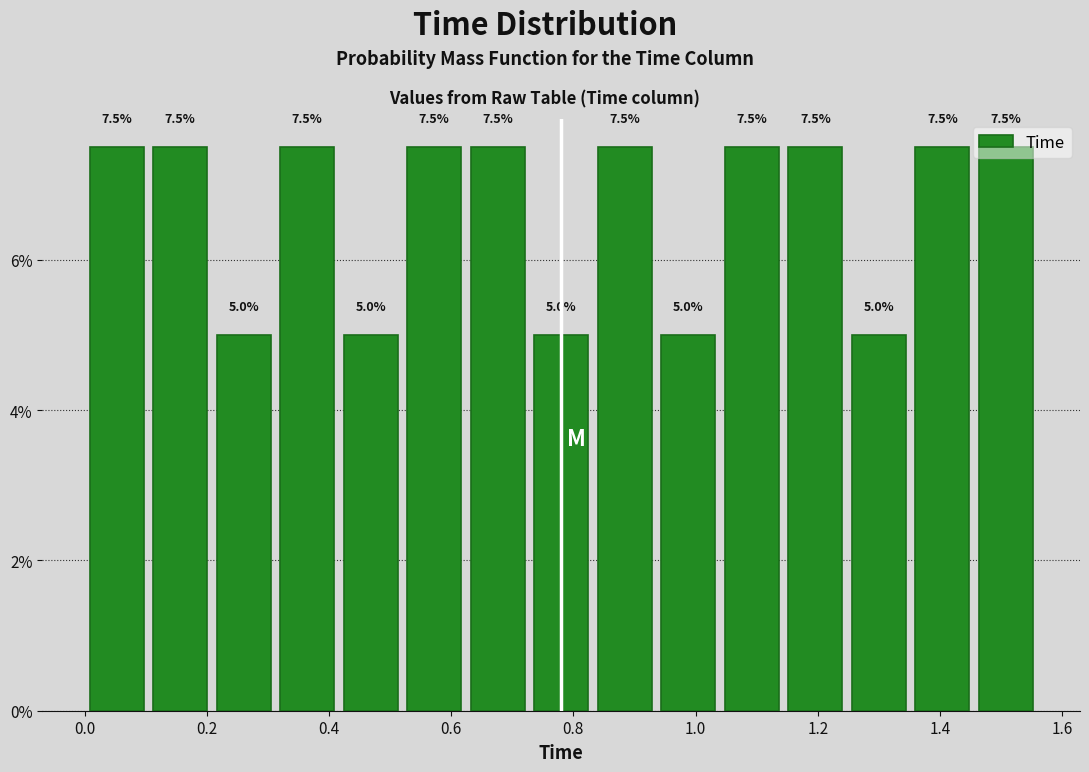

Reading left to right, list every bar in this chart as the range it spans on the x-axis followed by its height. The bar edges are not printed on the chart, so give them approximately, as read against the axis.

0.000 to 0.104: 7.5
0.104 to 0.208: 7.5
0.208 to 0.312: 5.0
0.312 to 0.416: 7.5
0.416 to 0.520: 5.0
0.520 to 0.624: 7.5
0.624 to 0.728: 7.5
0.728 to 0.832: 5.0
0.832 to 0.936: 7.5
0.936 to 1.040: 5.0
1.040 to 1.144: 7.5
1.144 to 1.248: 7.5
1.248 to 1.352: 5.0
1.352 to 1.456: 7.5
1.456 to 1.560: 7.5